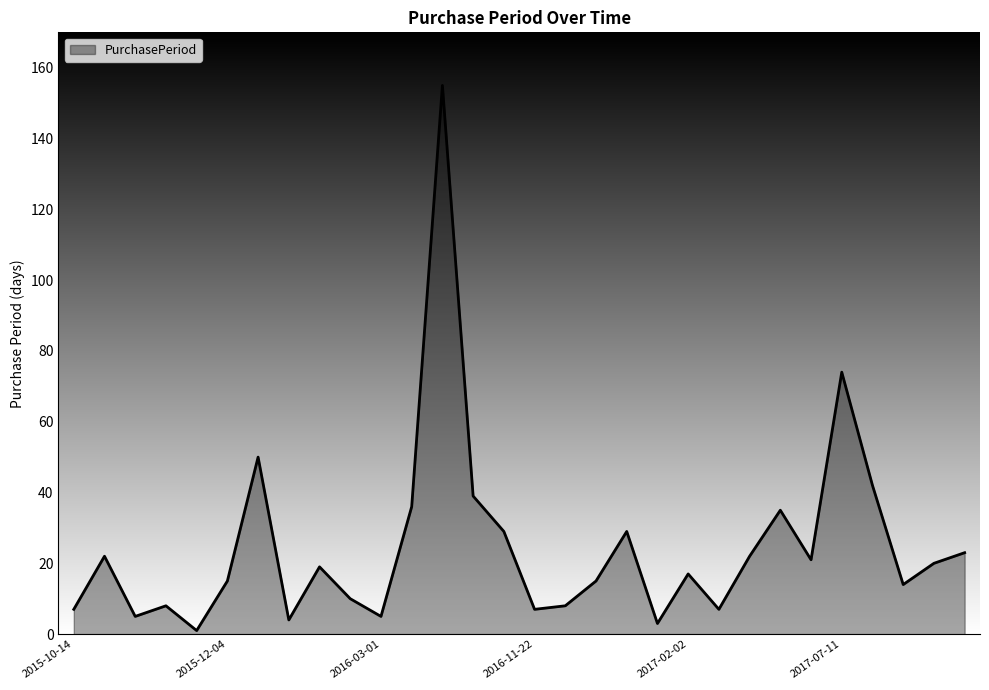

What is the difference between the maximum and minimum values?

154